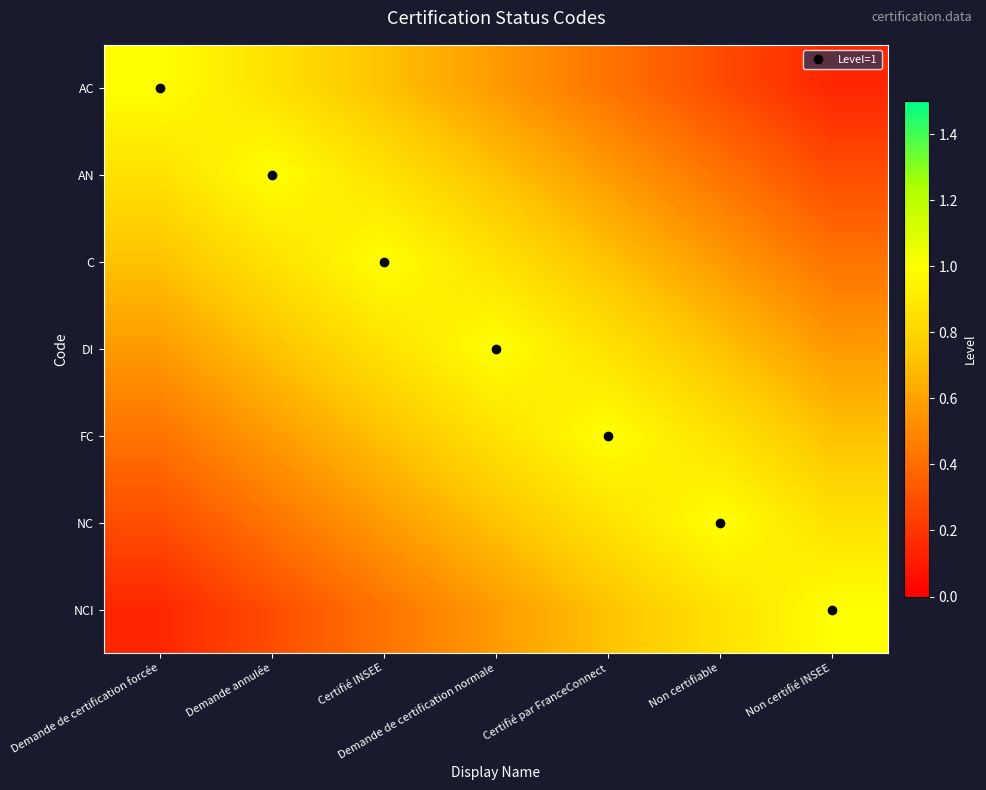

What is the total value across all series at Demande de certification normale?

5.3